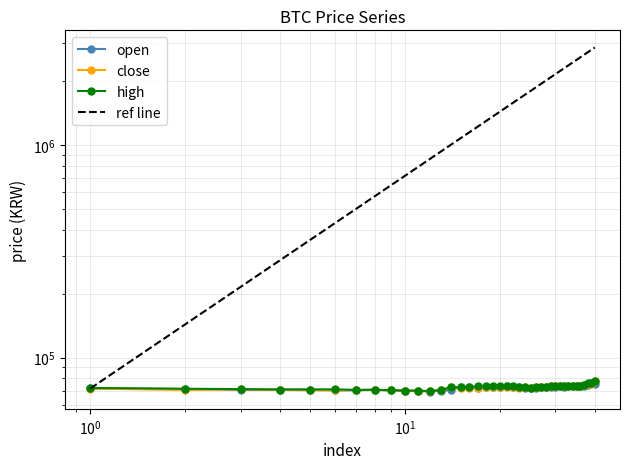

What is the value of the open point at the 16th from the left?

72650